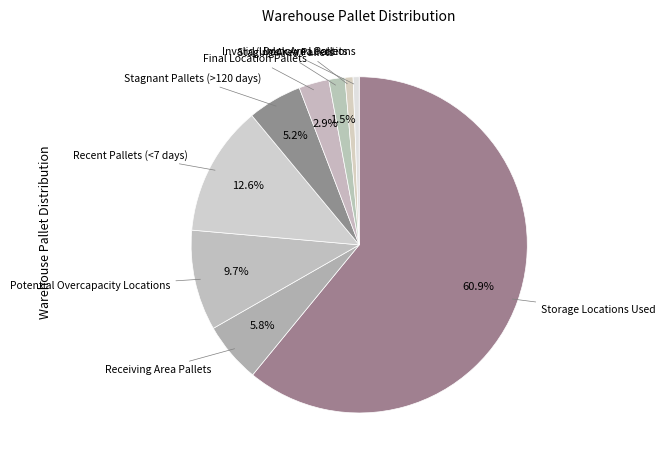

How many segments does this pie chart have?

9